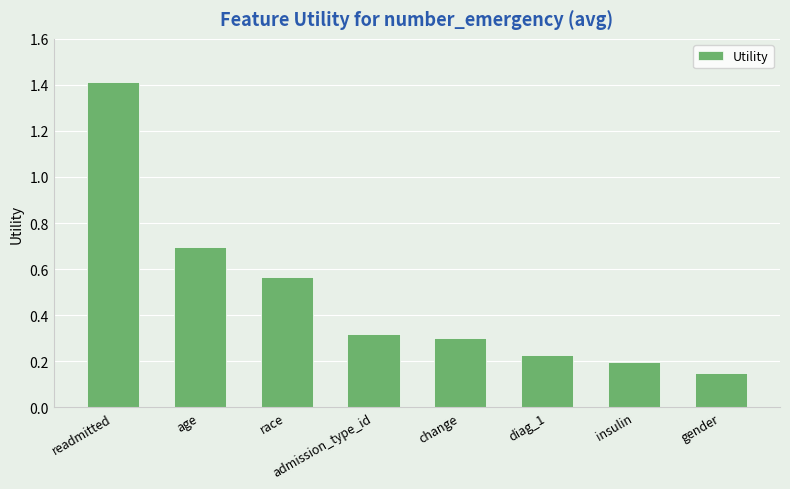

Which label corresponds to the smallest value in the chart?

gender